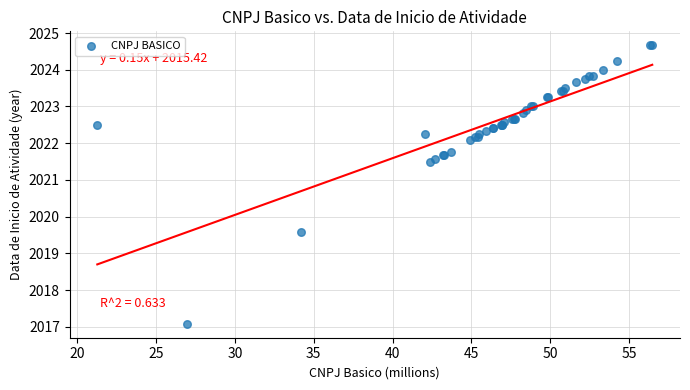

What Y value in the scatter plot is closest to 2020?

2019.6